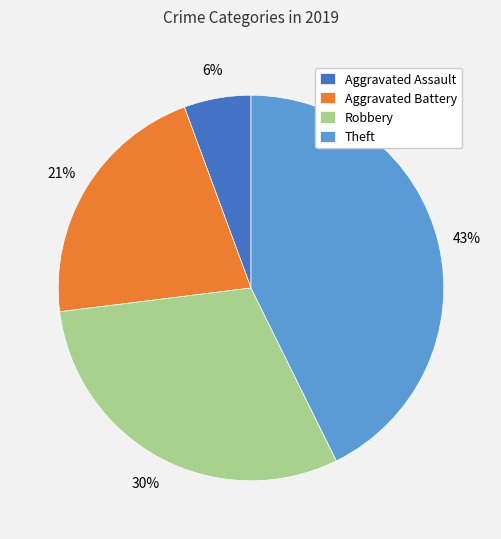

The Robbery slice represents 18% of the pie. True or false?

False